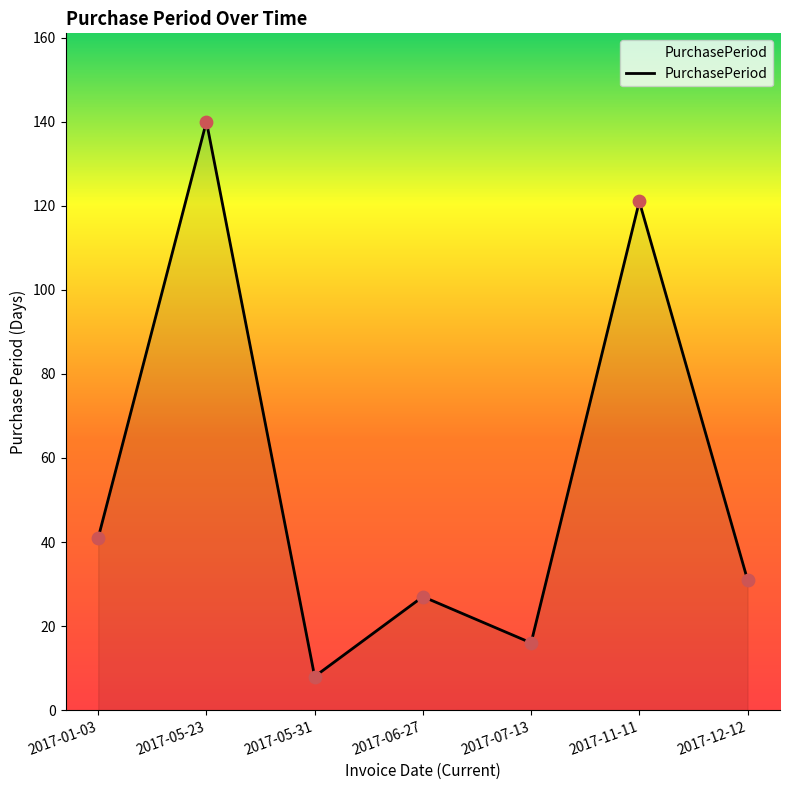

What is the change in value from 2017-05-31 to 2017-11-11?

+113